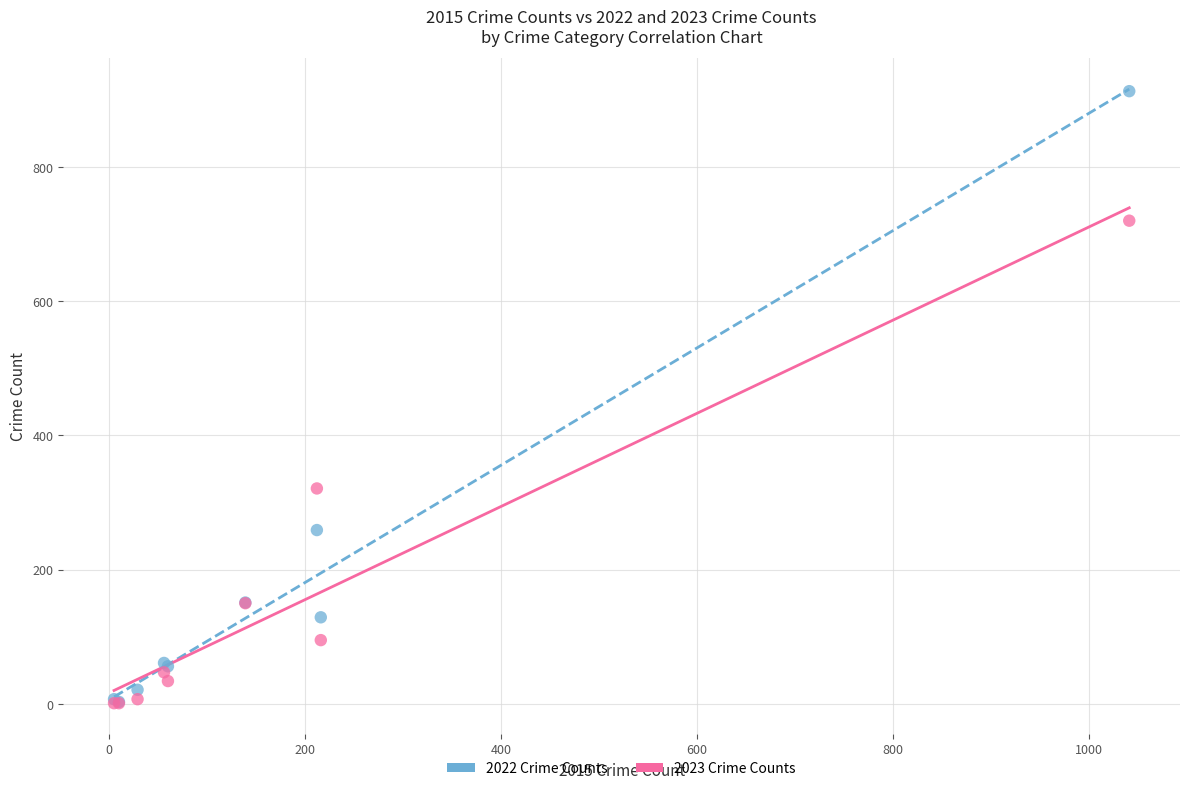

Which series reaches the maximum Y coordinate?

2022 Crime Counts